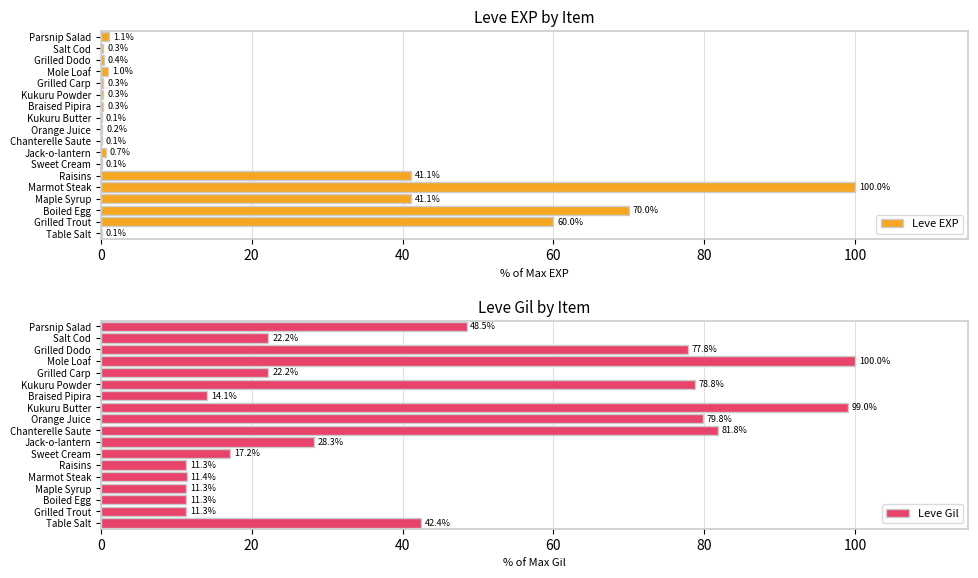

The Leve Gil series shows 11.3 at Boiled Egg. True or false?

True